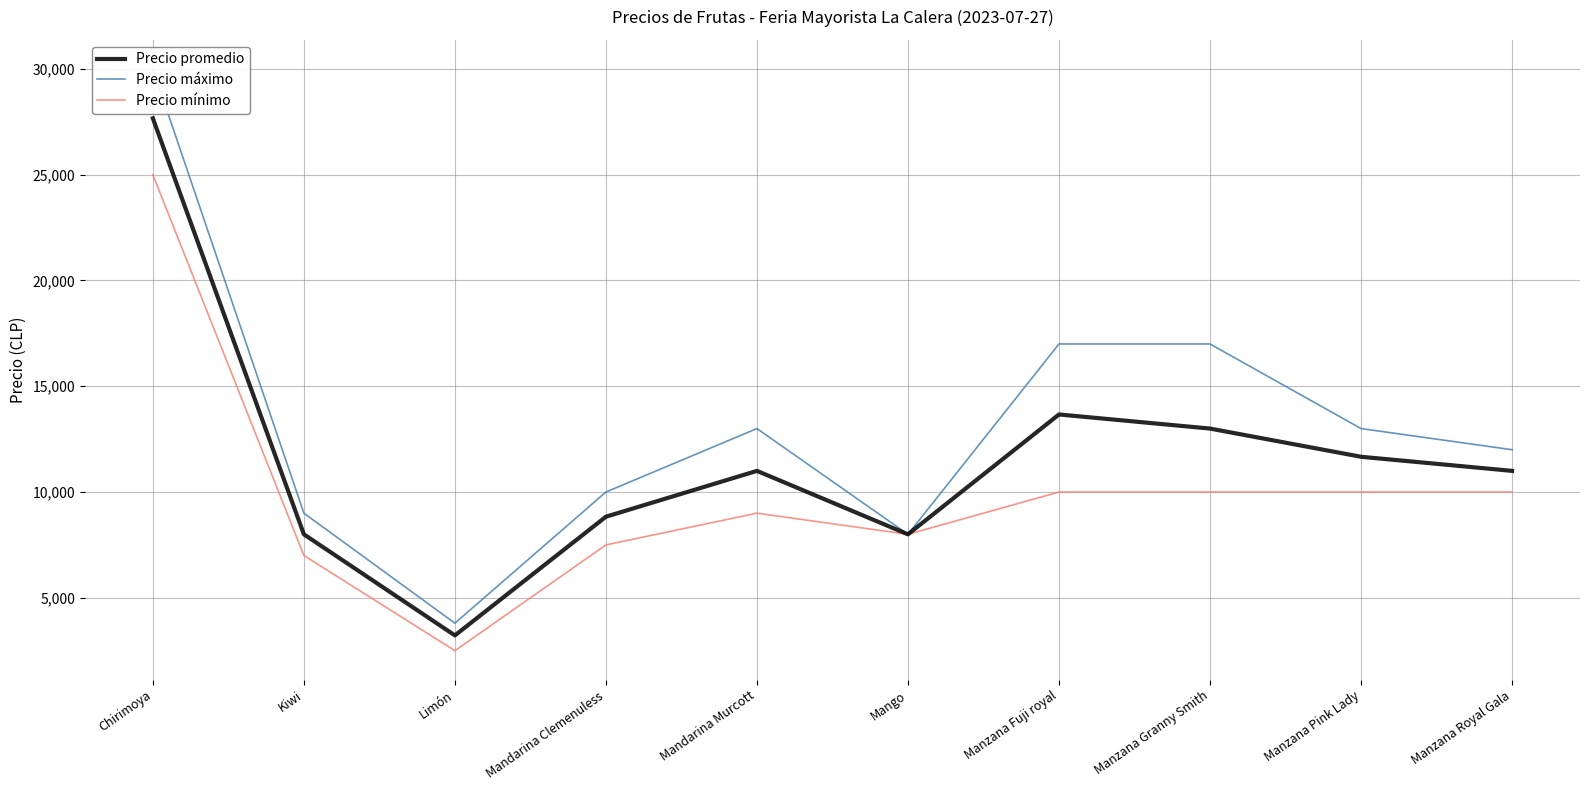

Reading left to right, transcribe all the data shown in this chart.

Precio promedio: 27666.7	8000.0	3221.5	8833.3	11000.0	8000.0	13666.7	13000.0	11666.7	11000.0
Precio máximo: 30000.0	9000.0	3800.0	10000.0	13000.0	8000.0	17000.0	17000.0	13000.0	12000.0
Precio mínimo: 25000.0	7000.0	2500.0	7500.0	9000.0	8000.0	10000.0	10000.0	10000.0	10000.0